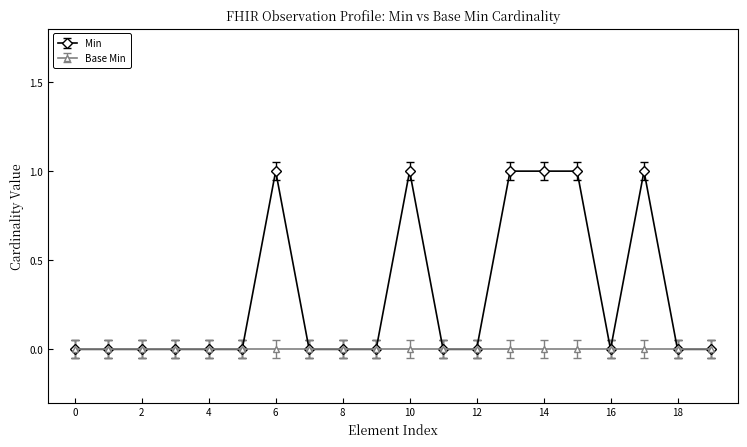

Which series has the largest total across all categories?

Min